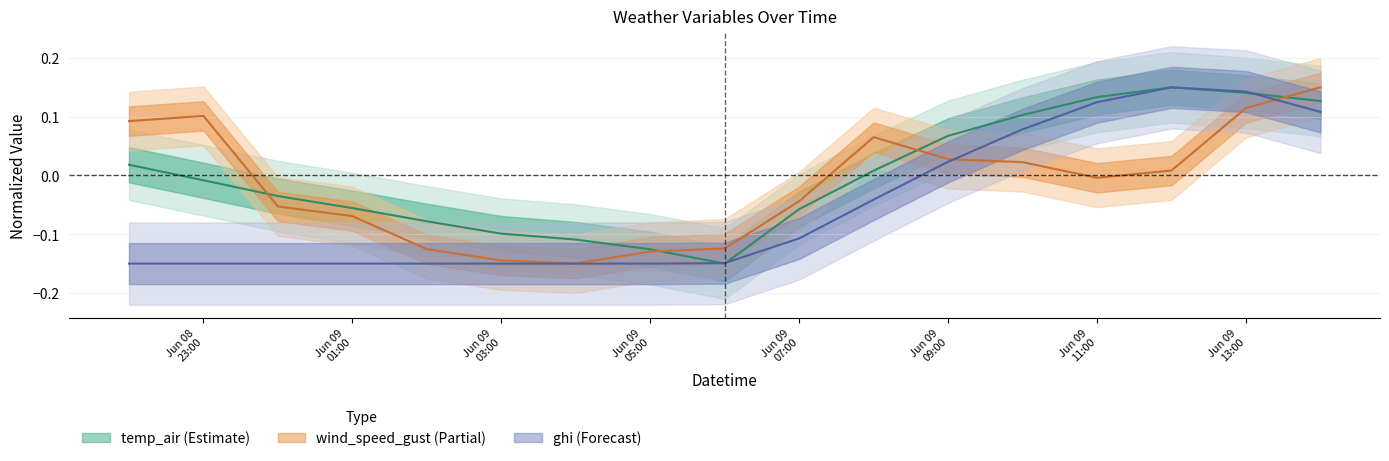

At which label does temp_air first exceed 0?

2021-06-08 22:00:00